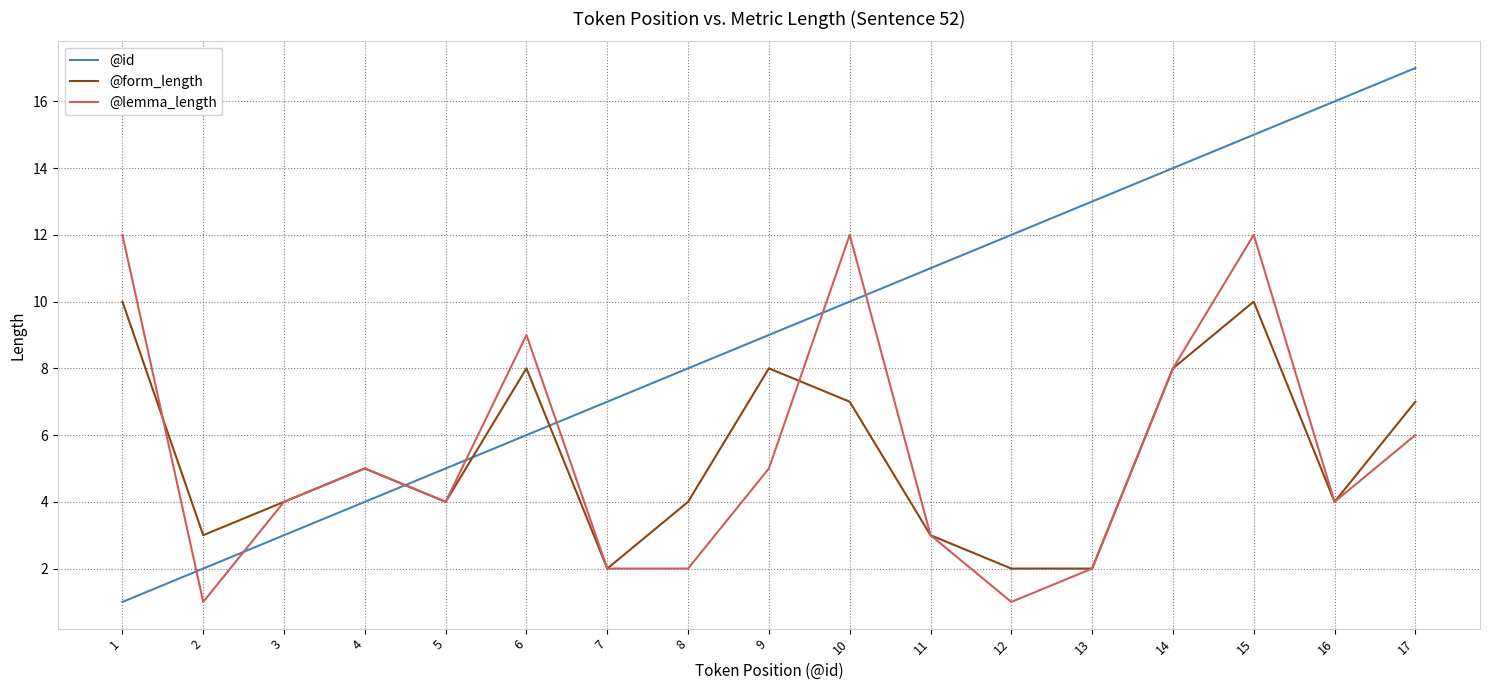

Which series has the widest spread of values?

@id